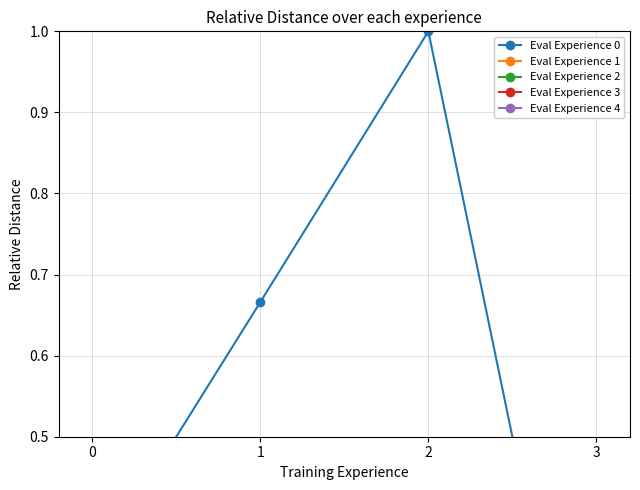

The value of Eval Experience 4 at 3 is 0.0. True or false?

True